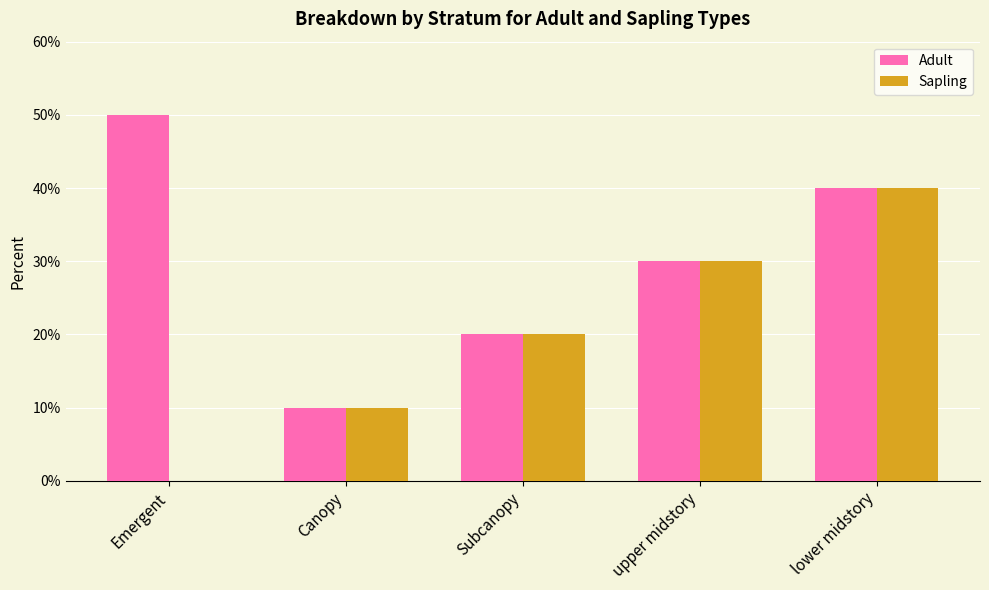

What value does the Sapling series have at Subcanopy?

0.2